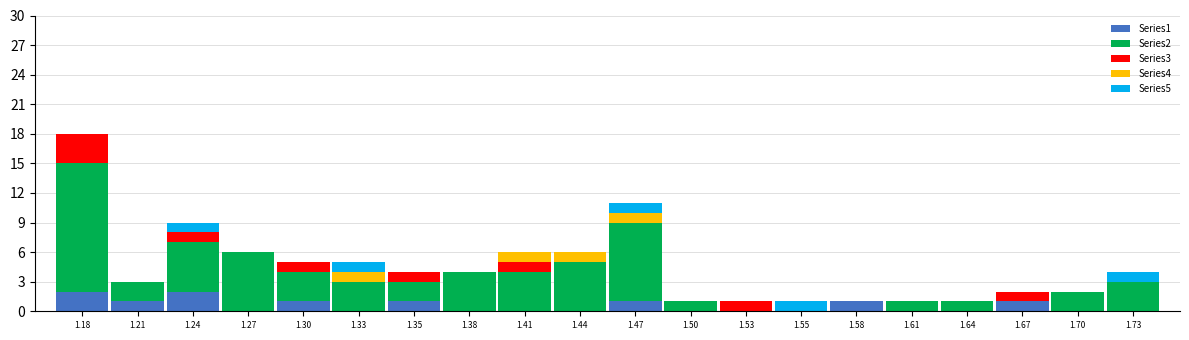

What is the total value across all series at 1.38?

4